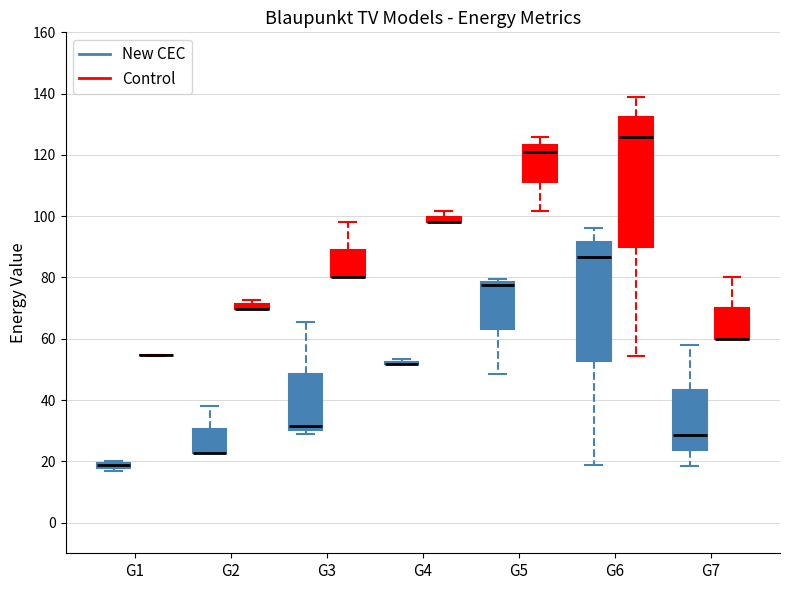

Where does the lower whisker of the box for G7 (New CEC) end on the y-axis? The values are not printed on the chart, so give them approximately, as read against the axis.

18